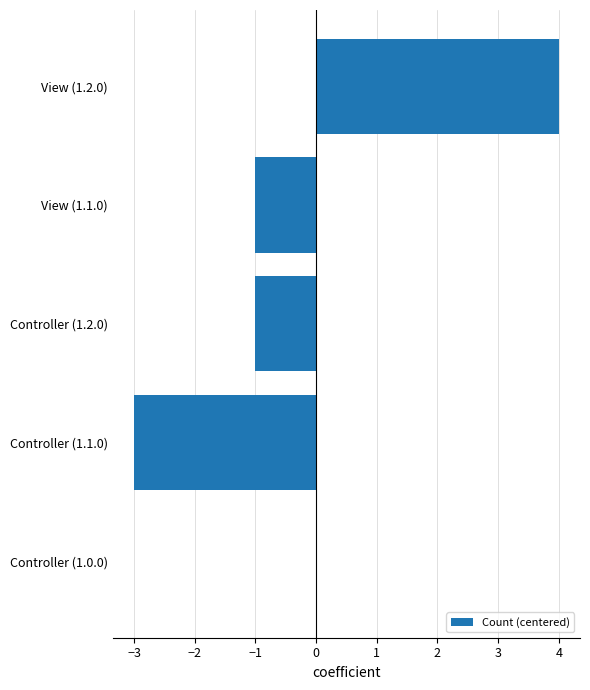

Reading top to bottom, transcribe all the data shown in this chart.

View (1.2.0)=4	View (1.1.0)=-1	Controller (1.2.0)=-1	Controller (1.1.0)=-3	Controller (1.0.0)=0